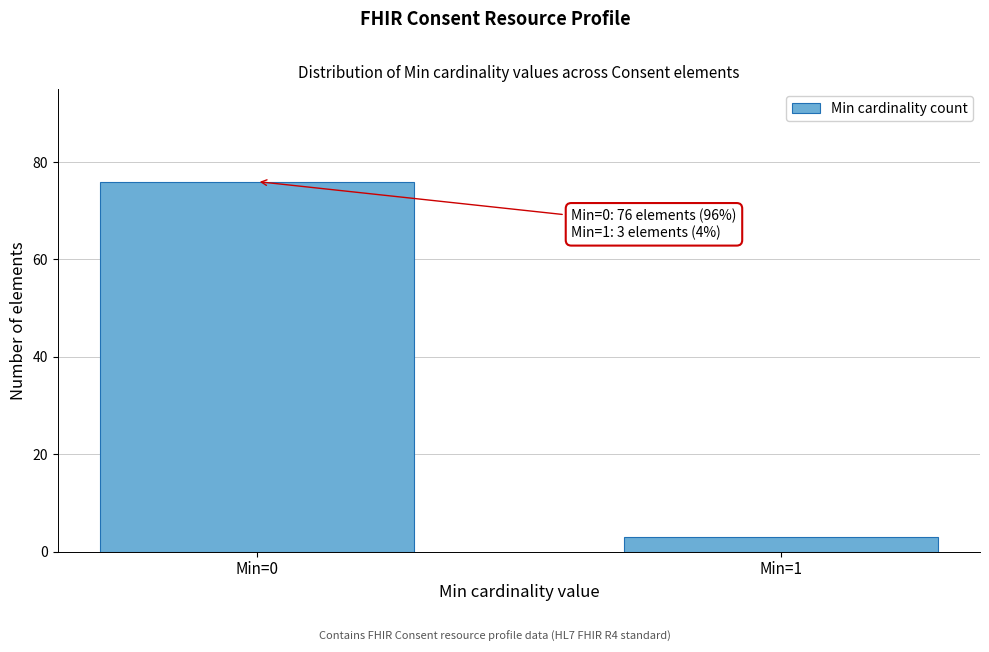

Reading left to right, what are all the values shown in this chart?

76	3